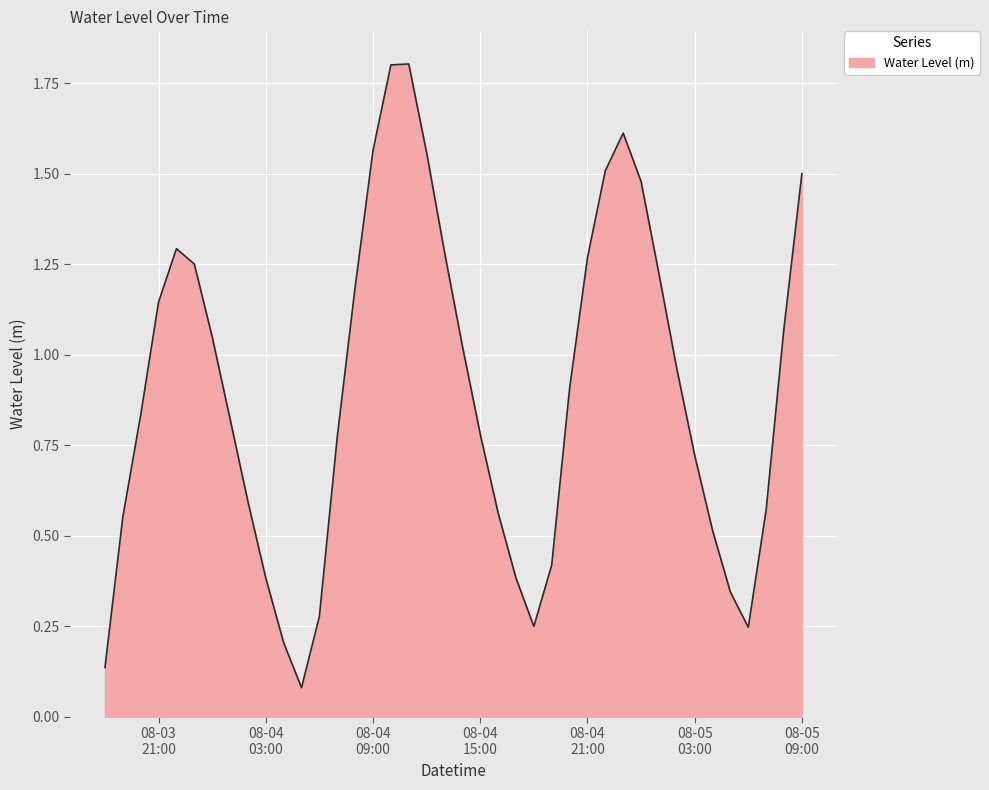

What is the maximum value shown in the chart?

1.8